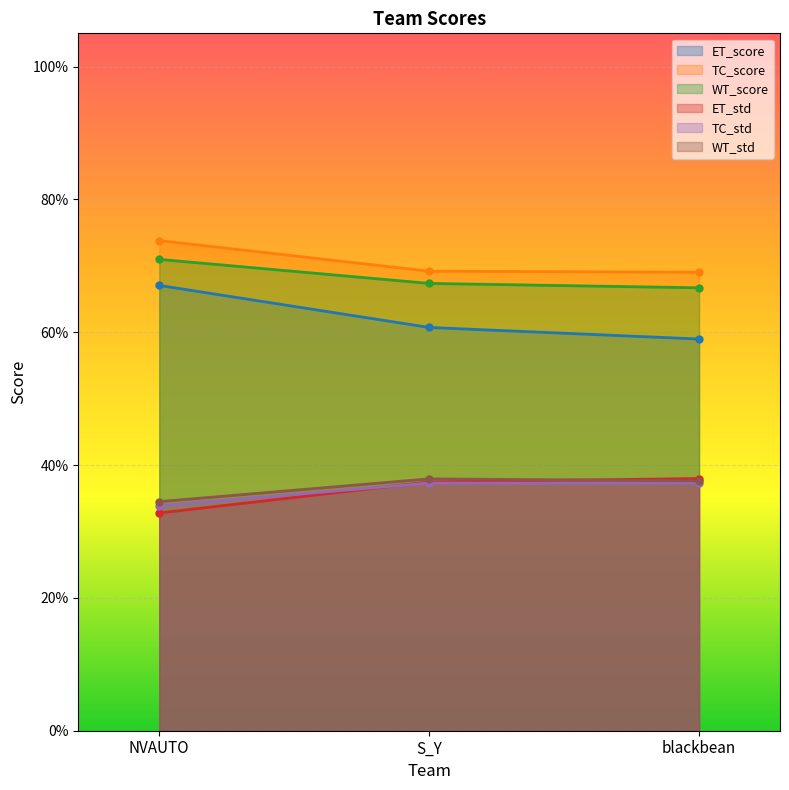

How many lines are shown in the chart?

6